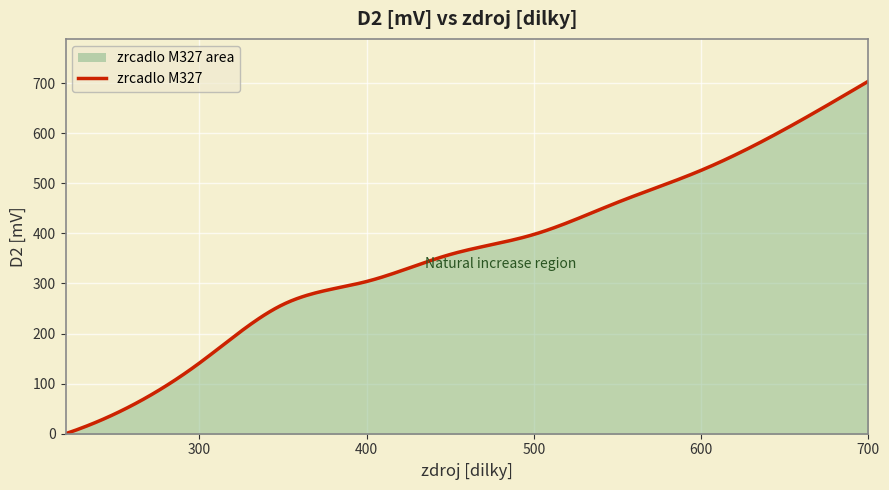

What is the sum of all values?

107401.6